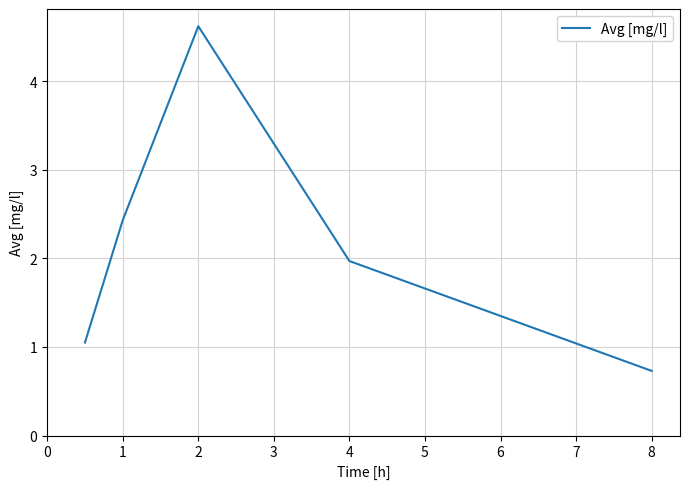

How many interior local peaks (higher than both neighbors) does the data have?

1